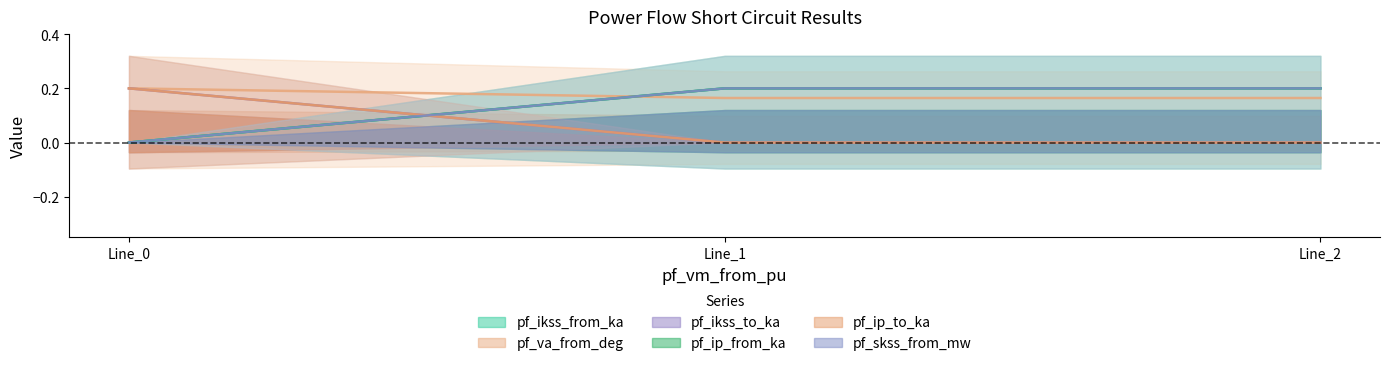

What is the total value across all series at 0.0?

0.6